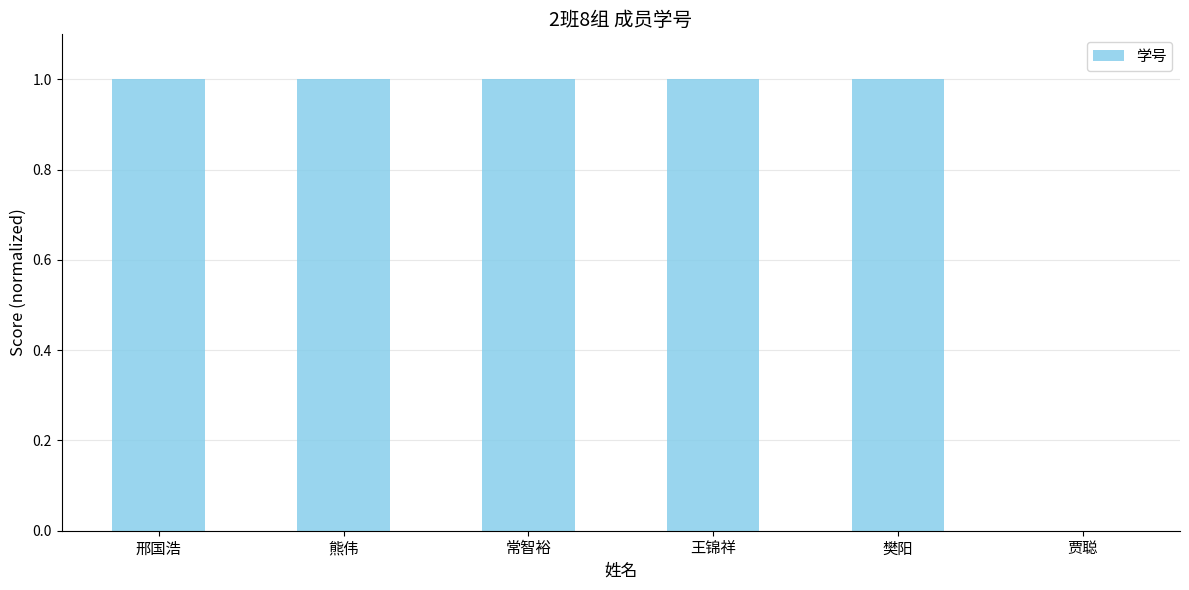

What is the change in value from 常智裕 to 贾聪?

-1.0